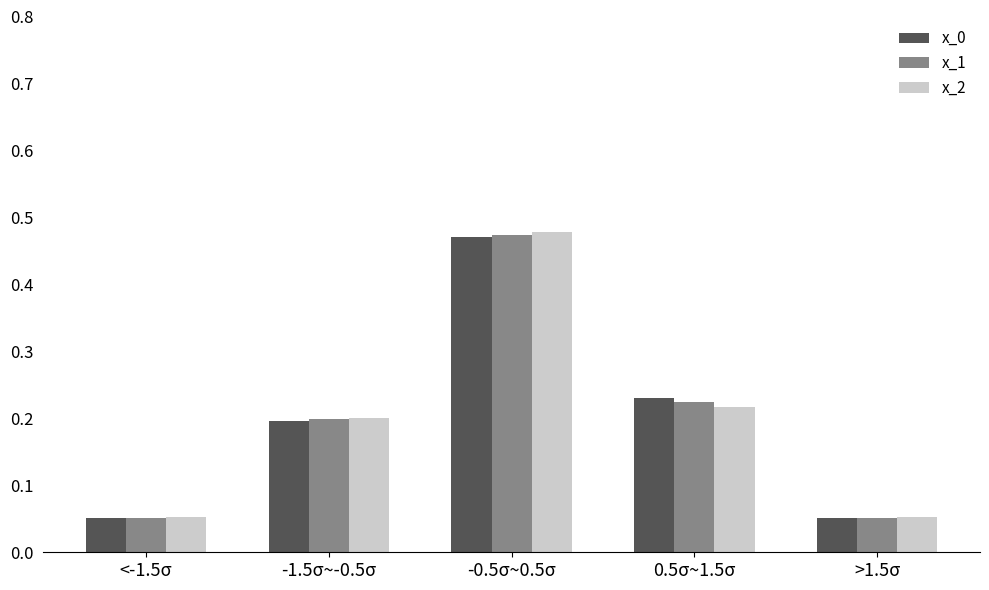

How many x_0 values are between 0 and 1?

5